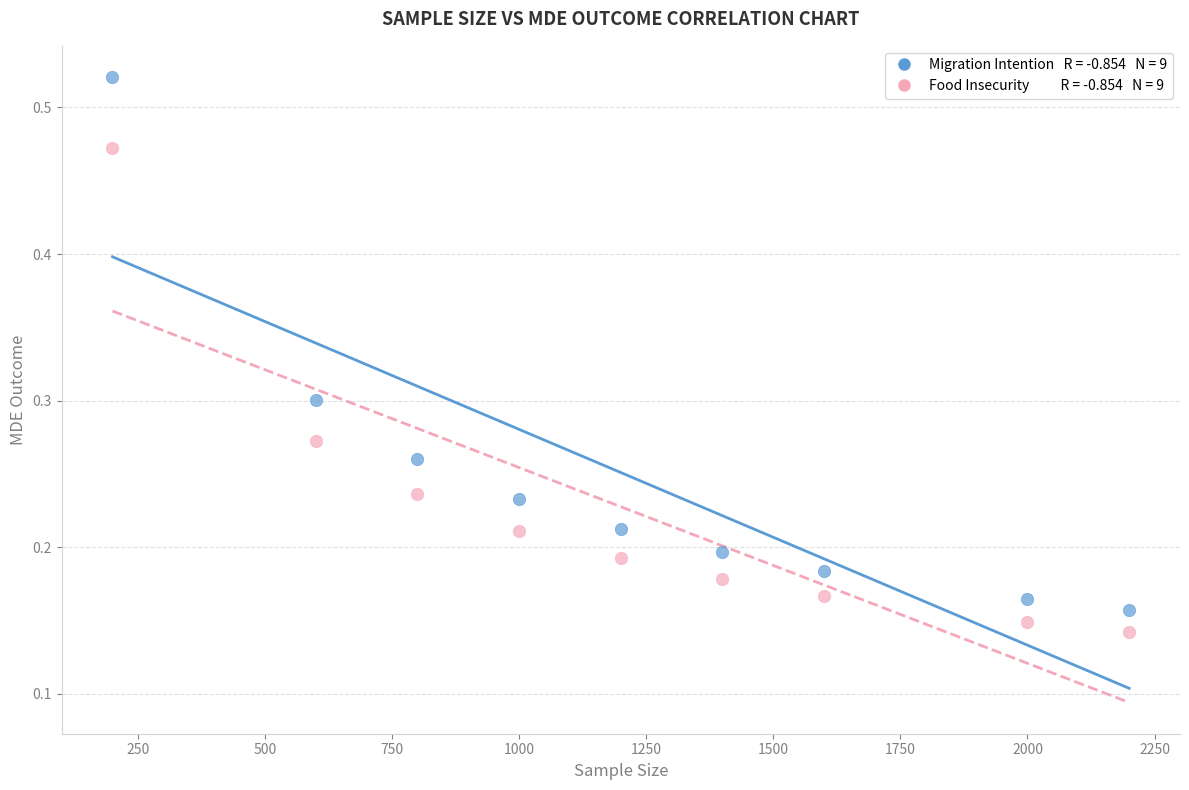

Across all data points, what is the range of X values (max minus min)?

2000.0